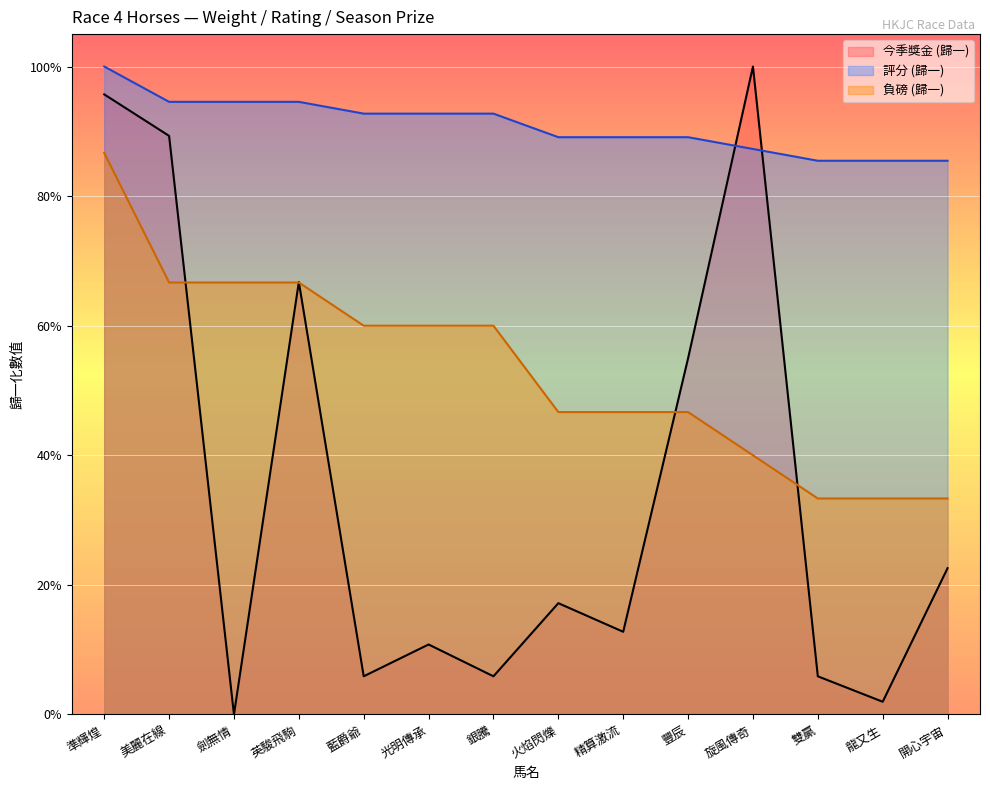

True or false: 今季獎金 has more than 0 interior local peaks.

True